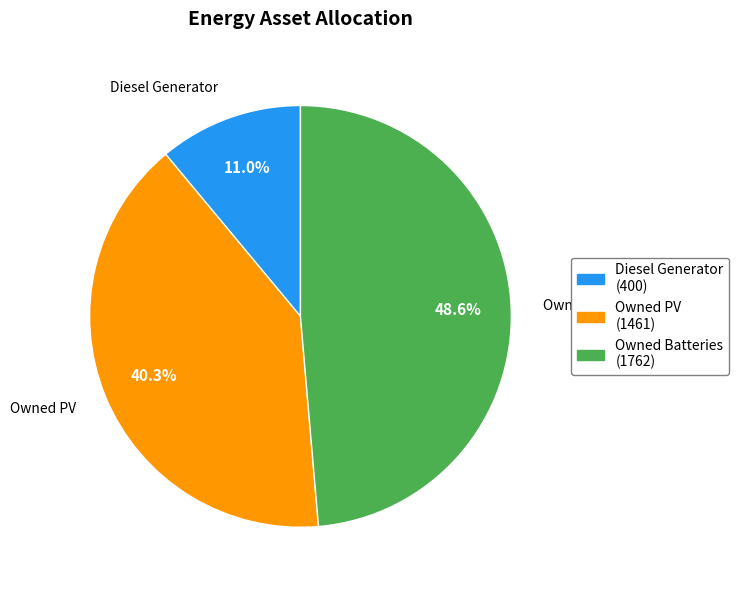

Between Owned Batteries and Diesel Generator, which is larger?

Owned Batteries